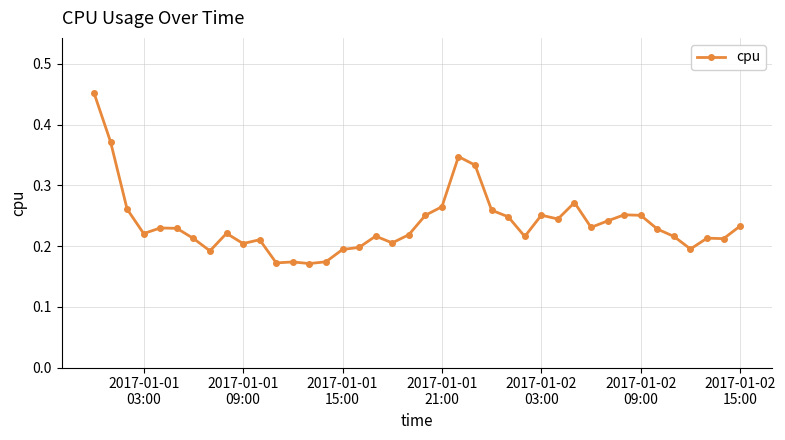

True or false: the data has more than 2 interior local peaks.

True